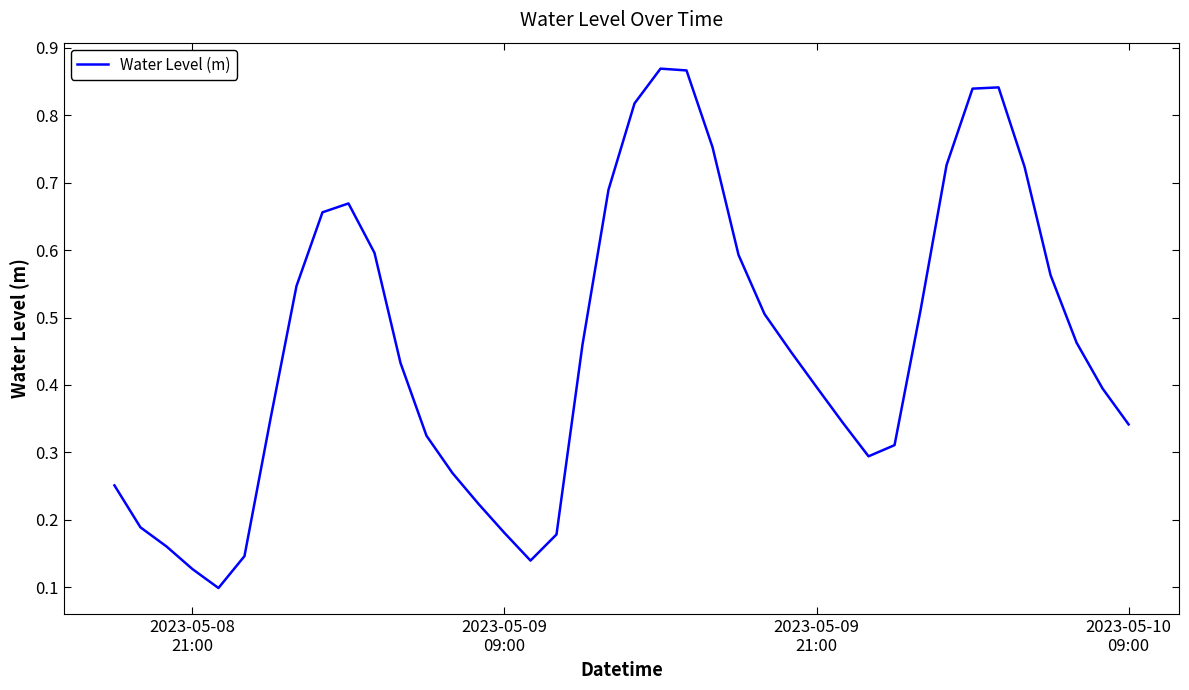

Reading left to right, what are all the values shown in this chart?

0.3	0.2	0.2	0.1	0.1	0.1	0.3	0.5	0.7	0.7	0.6	0.4	0.3	0.3	0.2	0.2	0.1	0.2	0.5	0.7	0.8	0.9	0.9	0.8	0.6	0.5	0.4	0.4	0.3	0.3	0.3	0.5	0.7	0.8	0.8	0.7	0.6	0.5	0.4	0.3